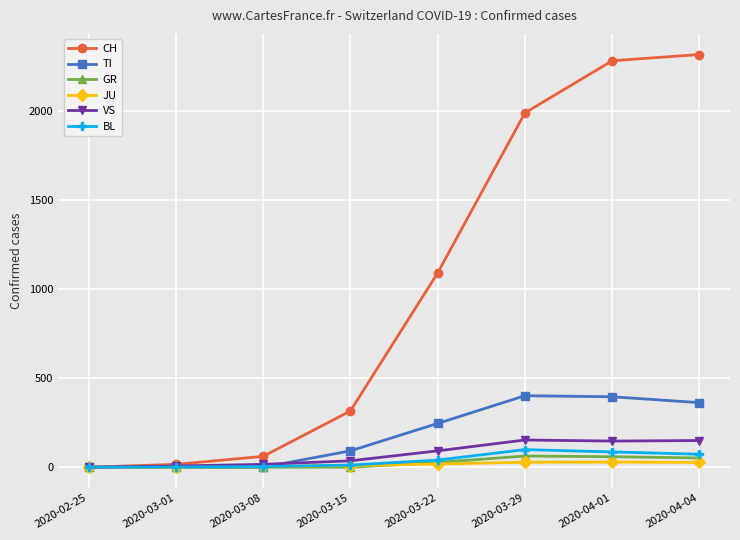

What is the value of the JU point at the 2nd from the left?

1